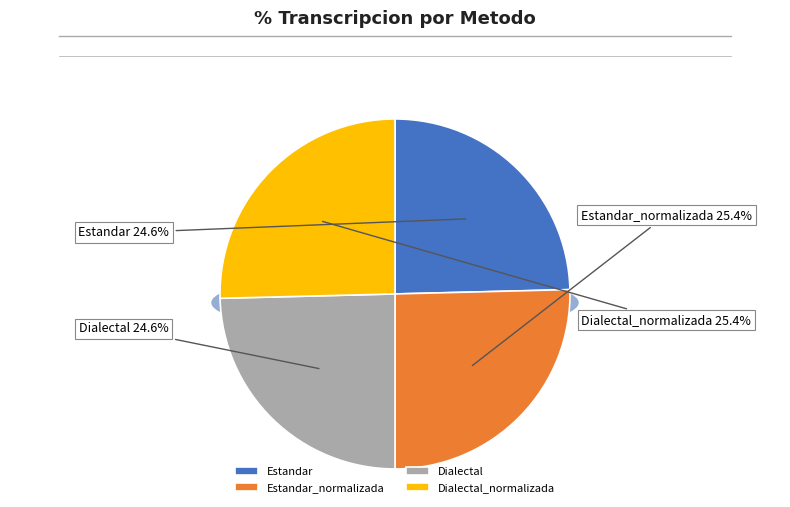

Approximately how many times larger is the value at Dialectal compared to Estandar?

1.0